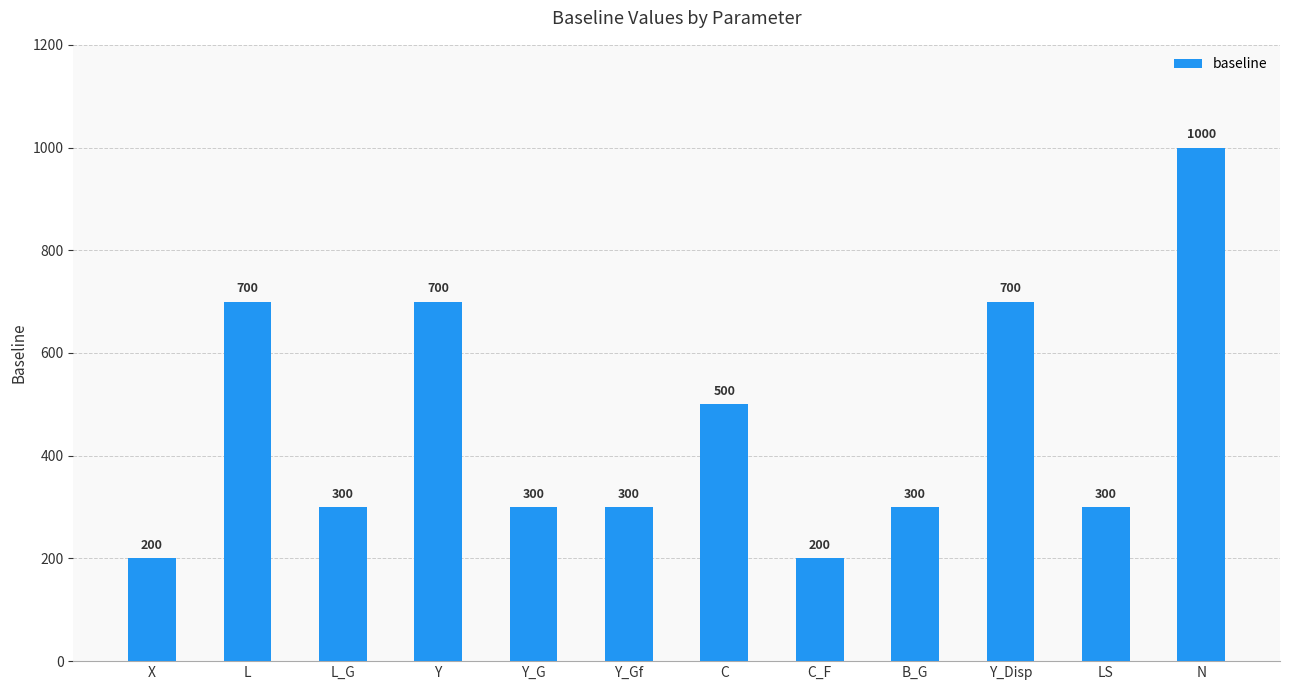

True or false: the data shows 115 at L_G.

False